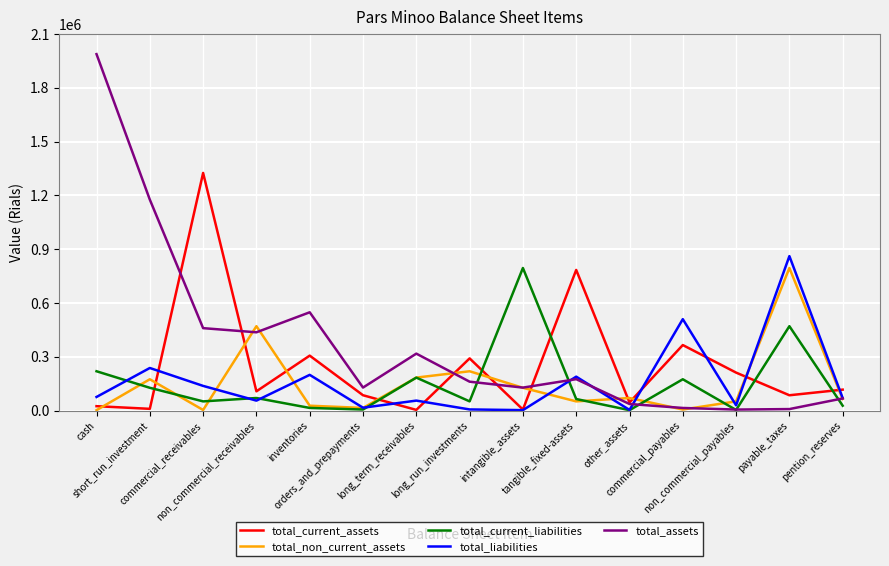

Which series ends up on top after the final intersection of total_non_current_assets and total_current_assets?

total_current_assets